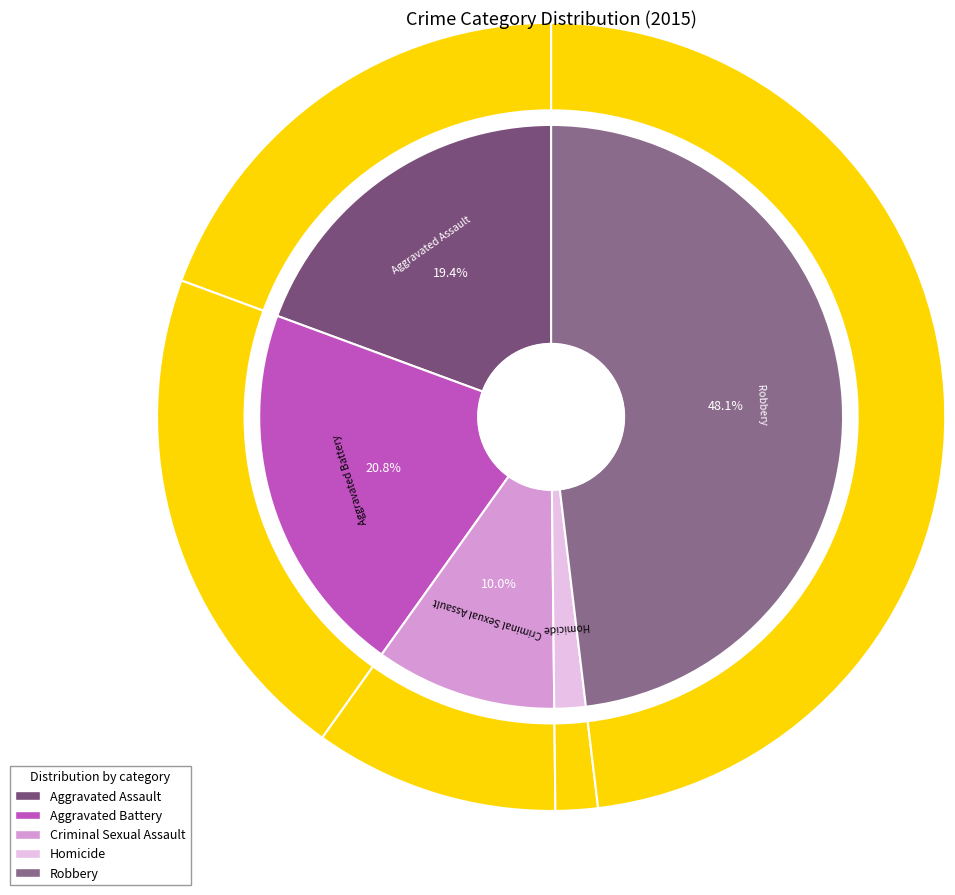

Count the number of slices in the pie.

5